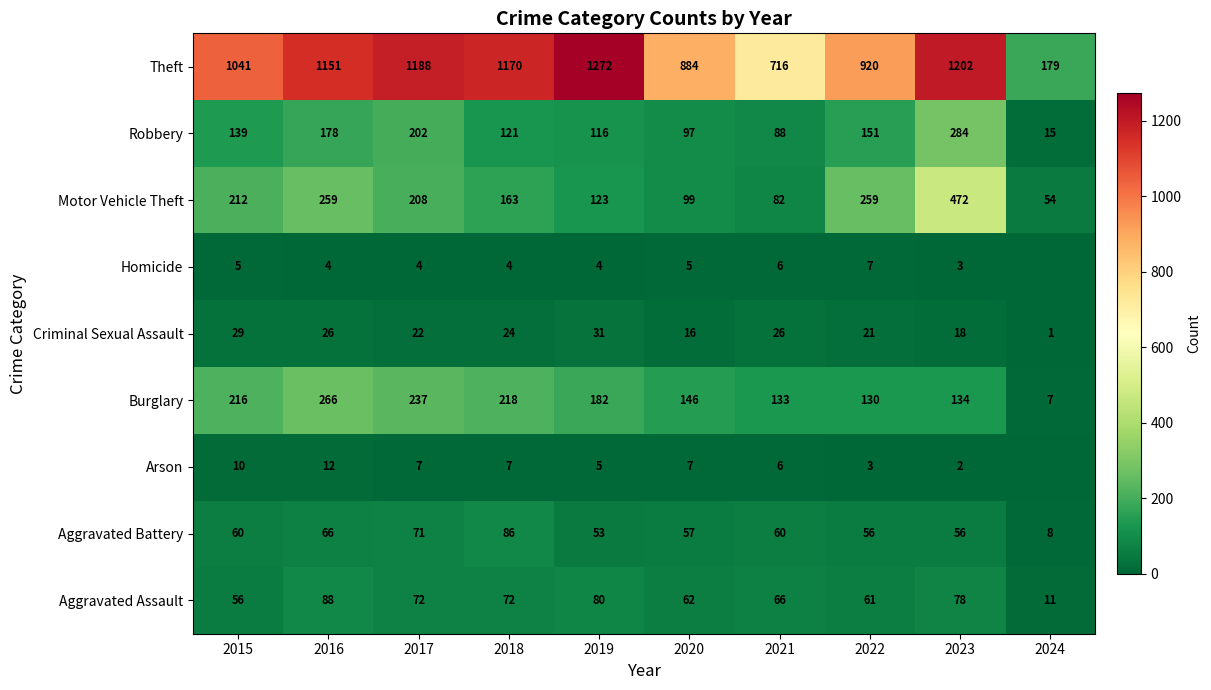

What is the sum of all Theft values?

9723